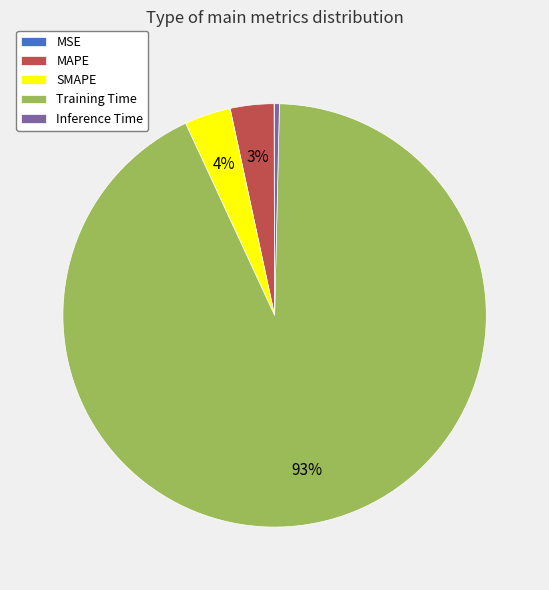

Combined, do Training Time and MAPE account for over 50%?

Yes